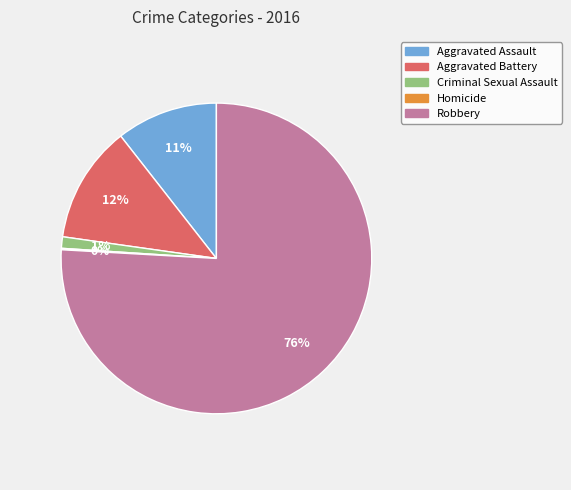

What is the majority slice?

Robbery